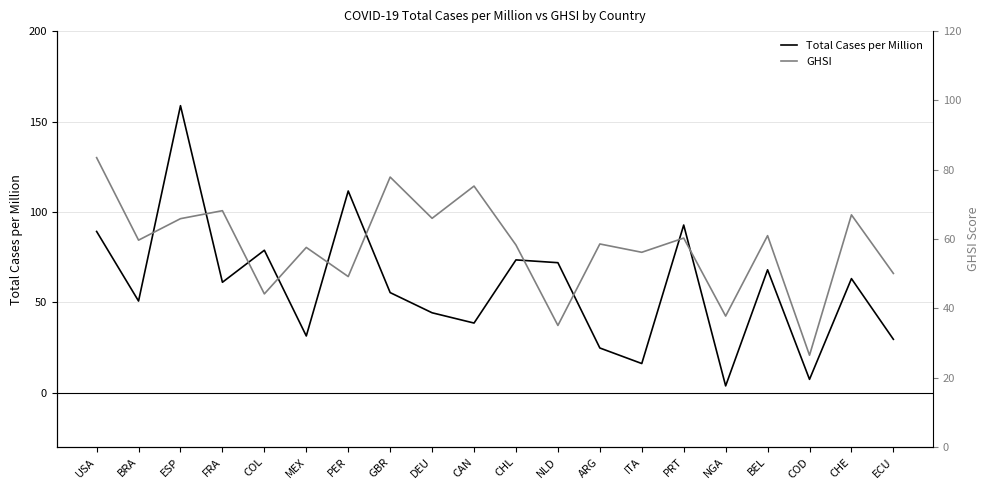

The value of Total Cases per Million at CHL is 73.5. True or false?

True